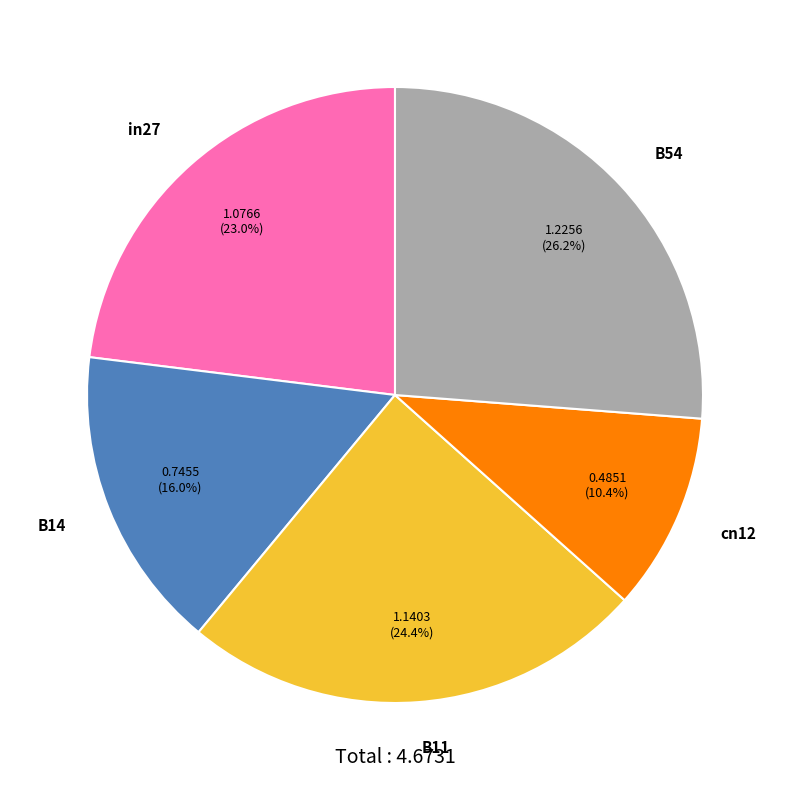

Is there any slice that represents more than half of the pie?

No